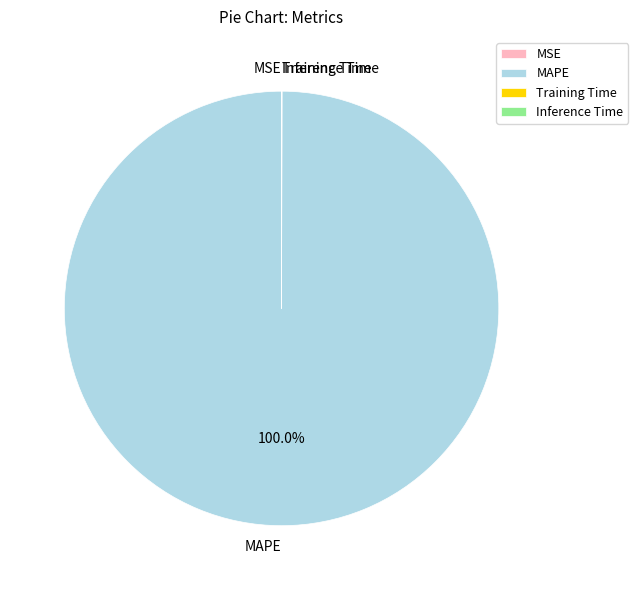

Which slice is the largest?

MAPE